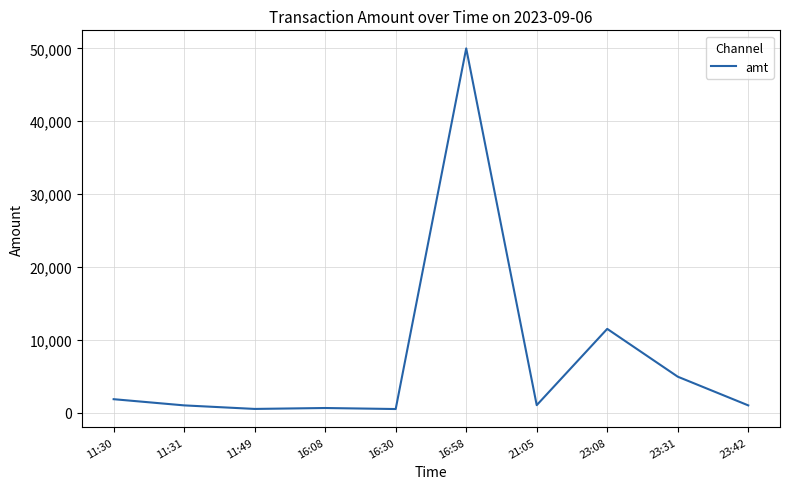

What is the change in value from 16:30 to 21:05?

+530